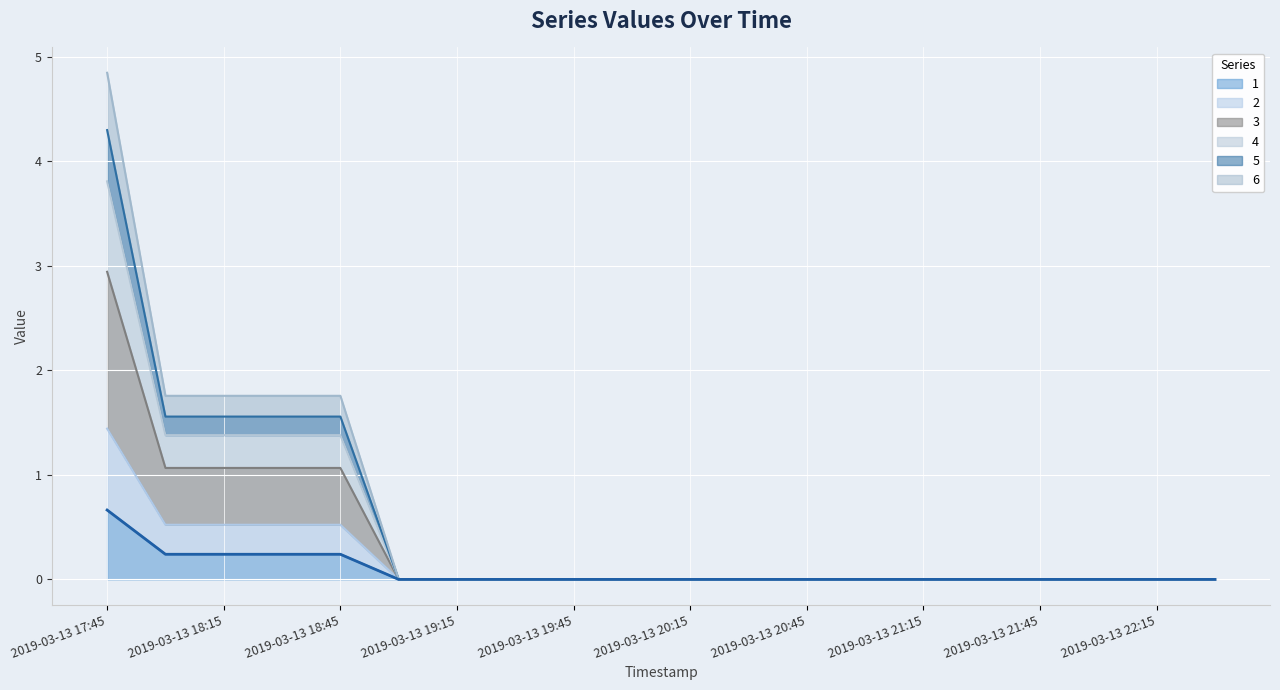

What is the highest value of the 1 series?

0.7